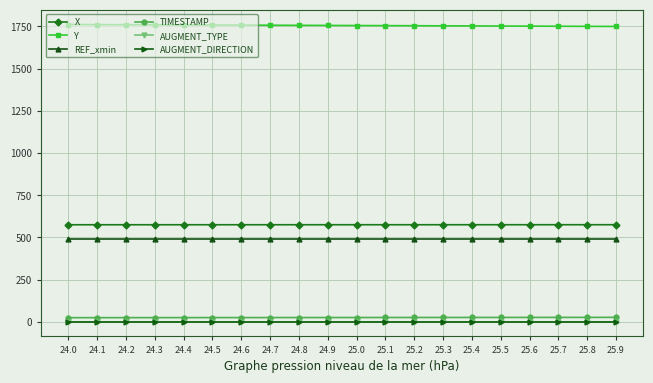

Which series has the widest spread of values?

Y